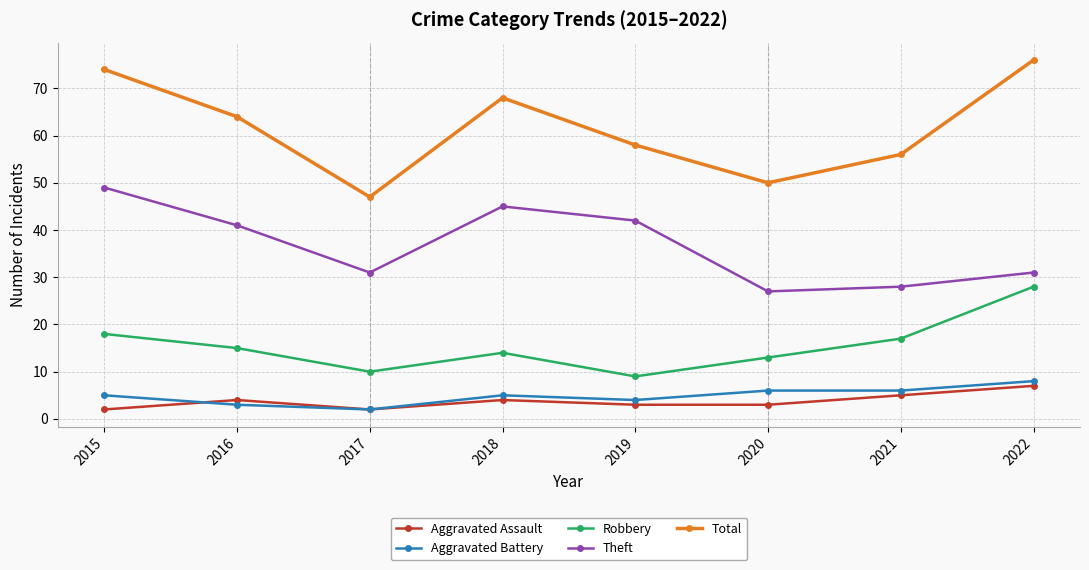

Which category has the highest value in the Aggravated Battery series?

2022